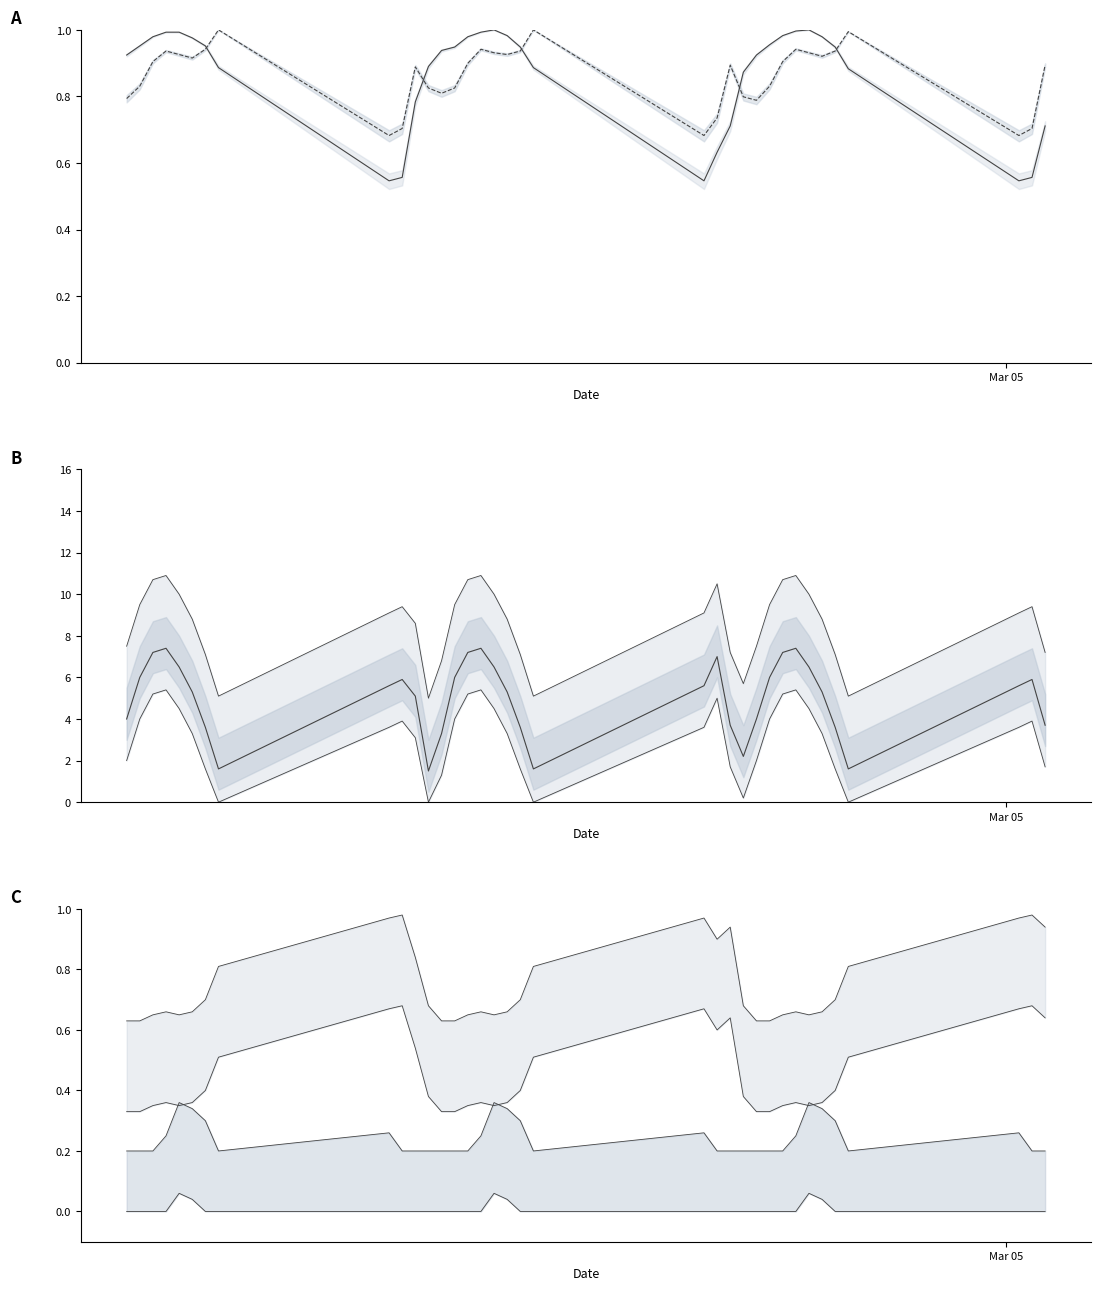

What is the minimum value for windspeed?

5.0